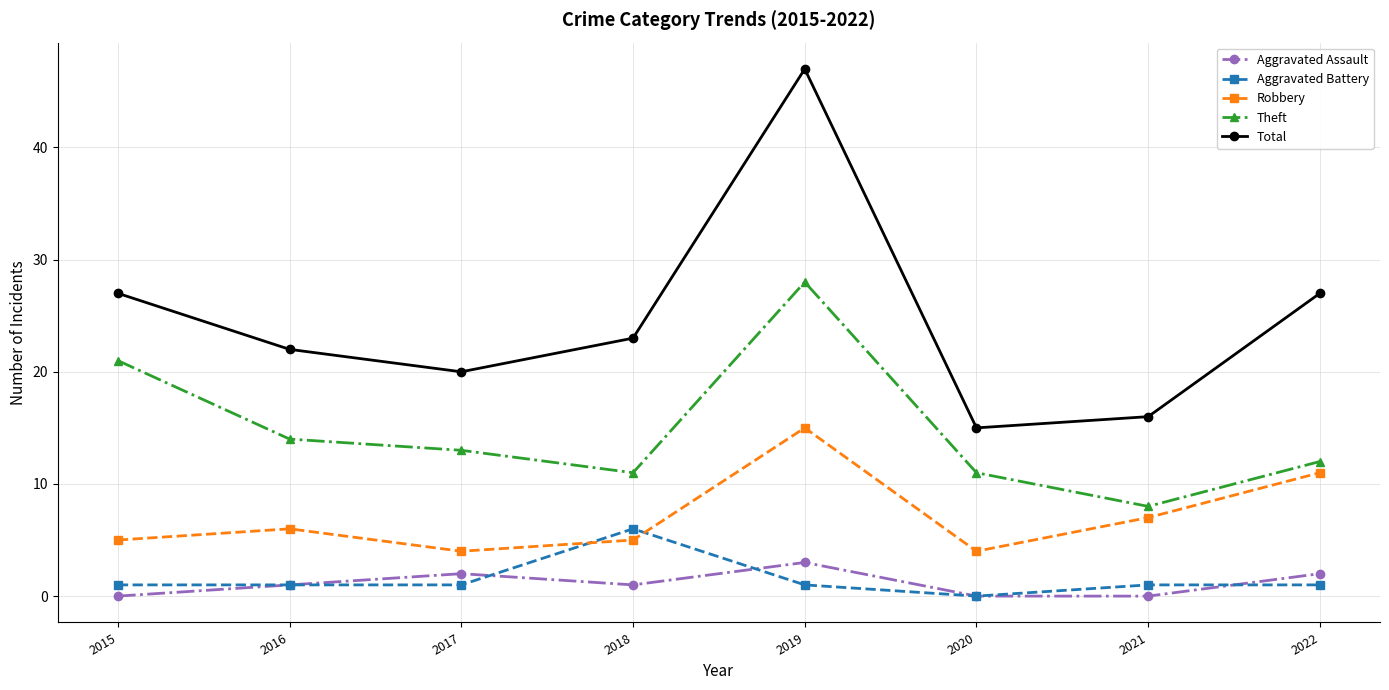

True or false: Theft has more than 1 interior local peaks.

False